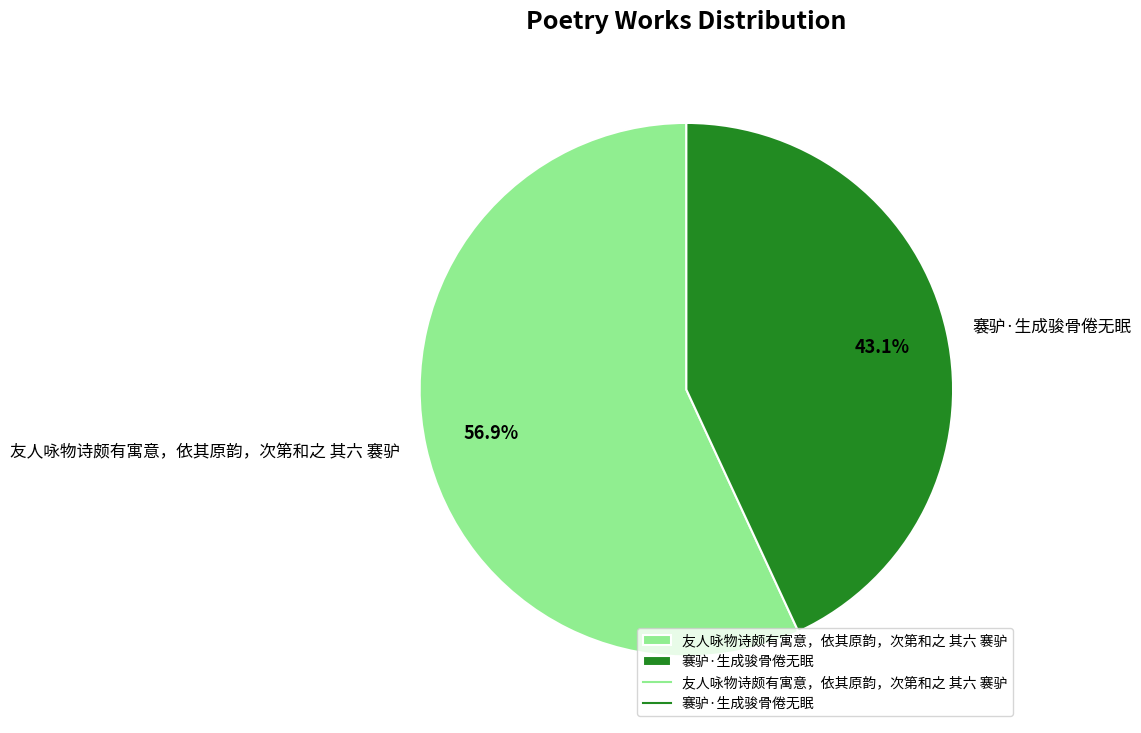

Which slice is the largest?

友人咏物诗颇有寓意，依其原韵，次第和之 其六 褰驴